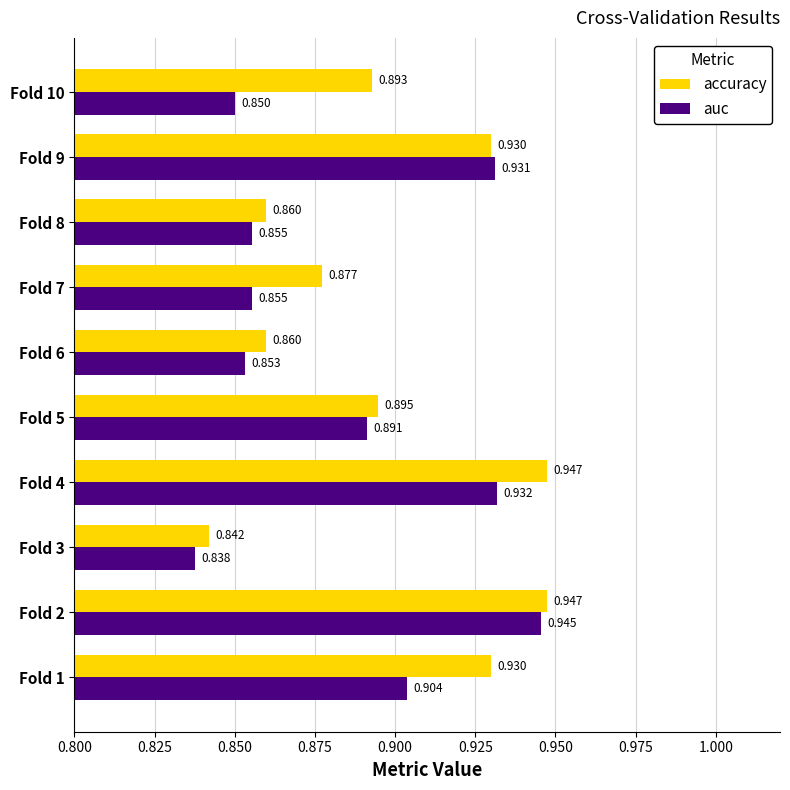

Which series has the largest total across all categories?

accuracy